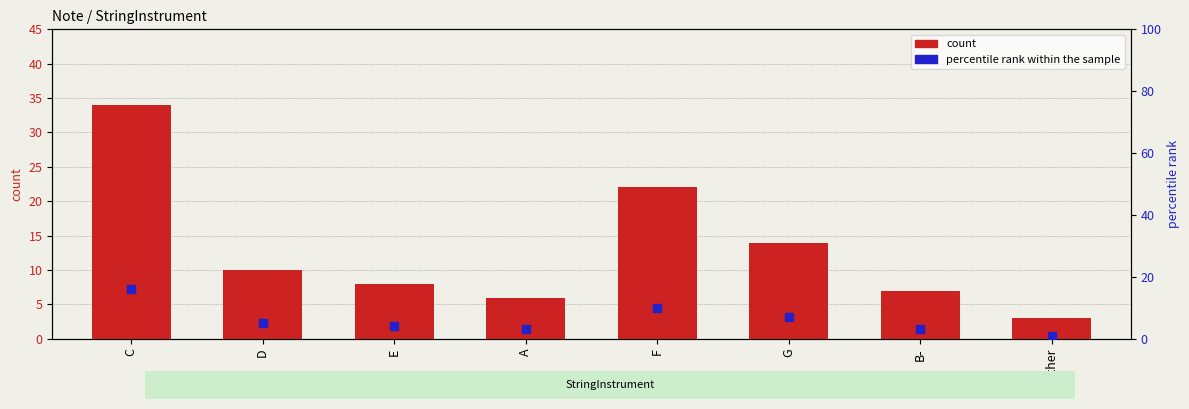

Which series has the largest total across all categories?

count